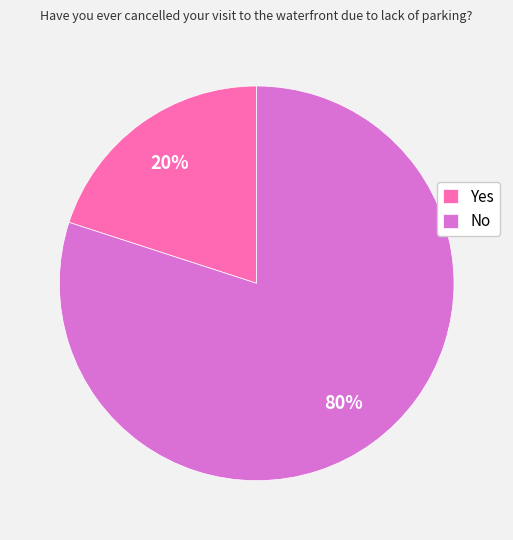

Which has a higher value, No or Yes?

No